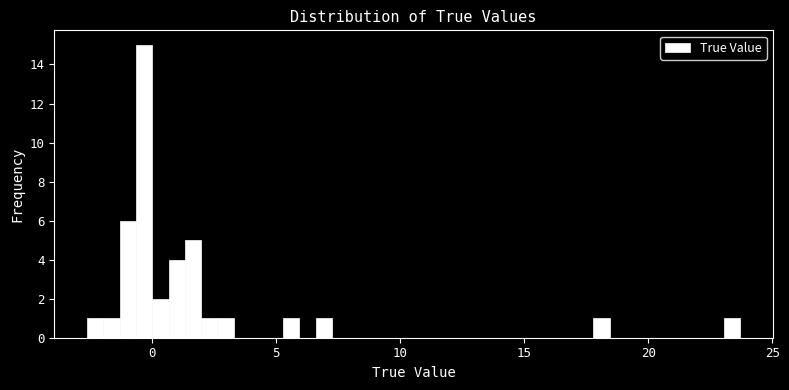

Read against the x-axis, roughly where is the centre of the tallest bar?

-0.5